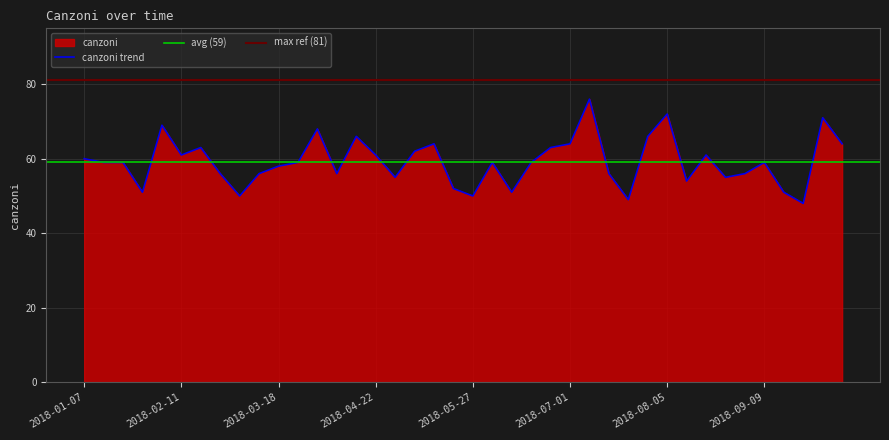

What is the value of the 34th point from the left?

55